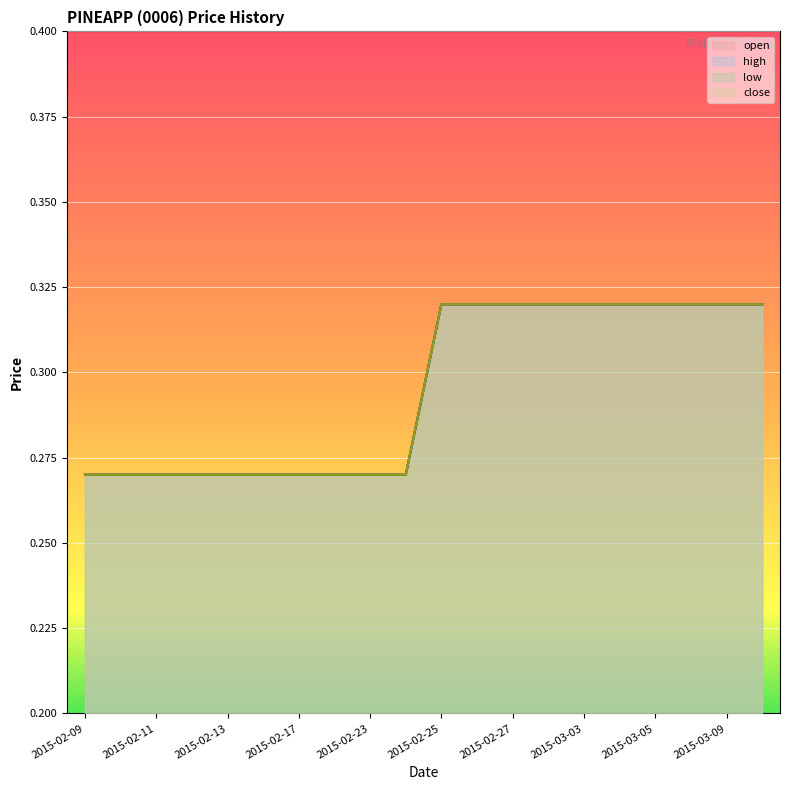

List the series in order of their peak value, highest first.

open, high, low, close